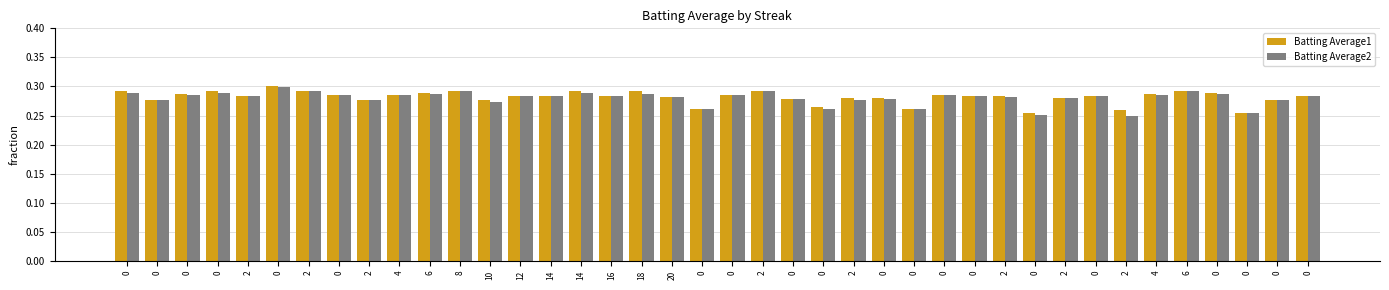

True or false: Batting Average2 has a value of 0.1 at 10.

False